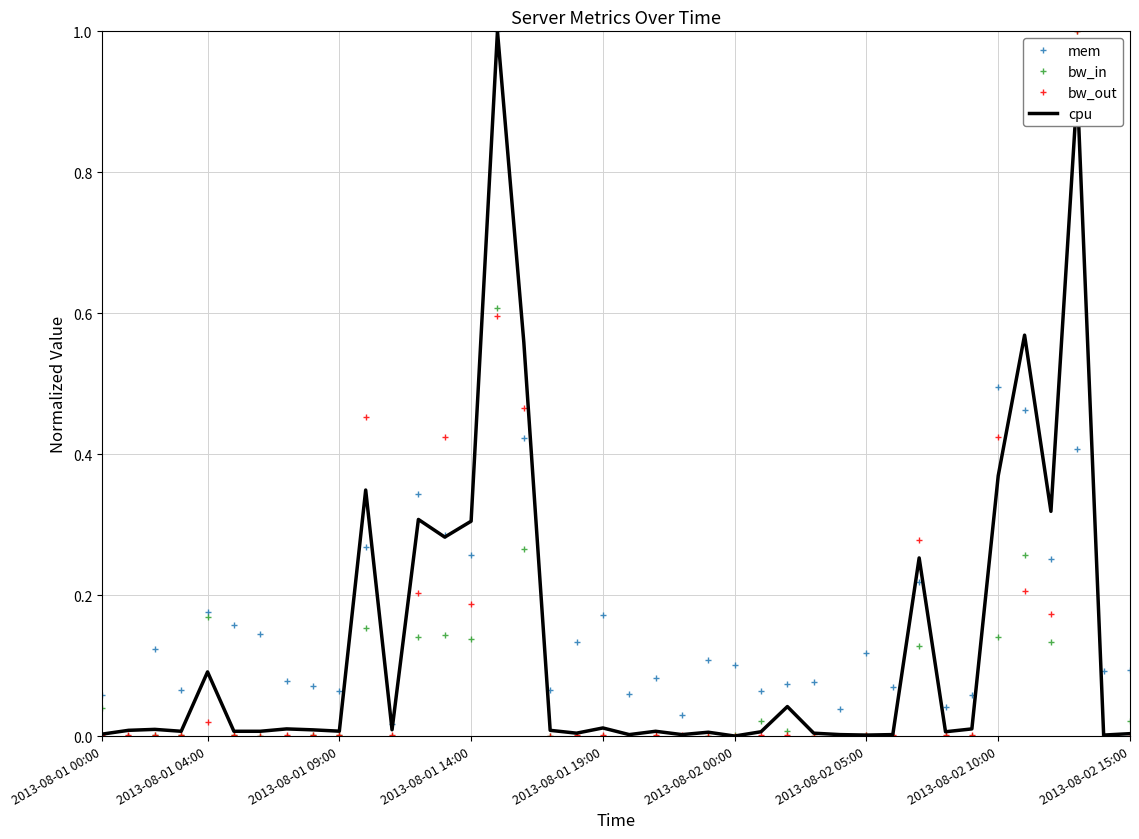

What is the maximum value shown in the chart?

1.0